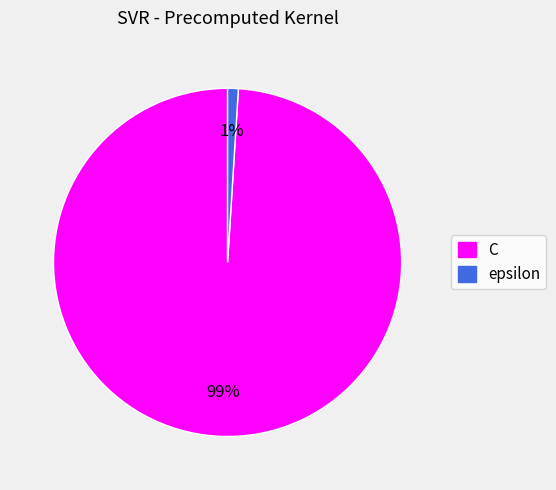

How many slices are in this pie chart?

2